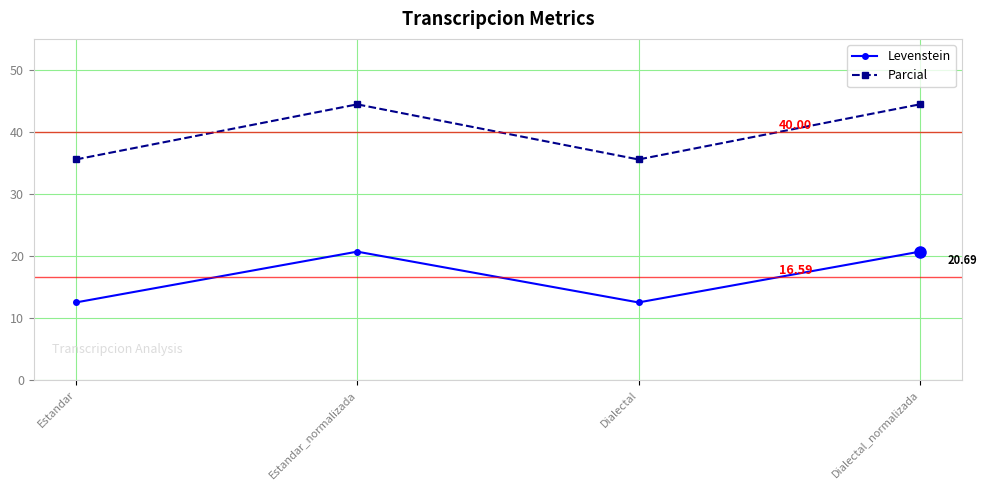

True or false: Parcial and Levenstein cross at least once.

False